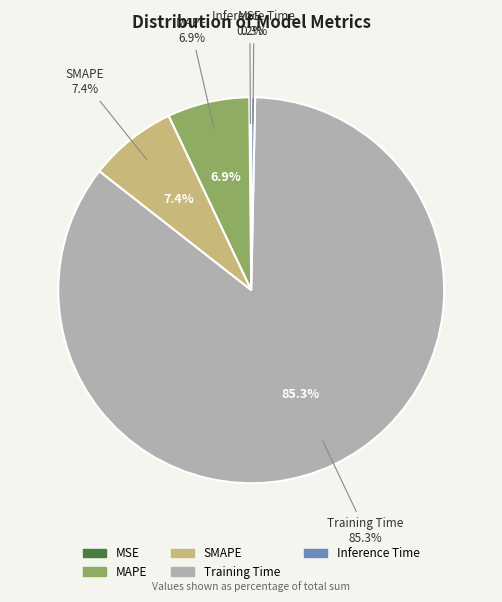

What is the change in value from MAPE to Inference Time?

-0.1